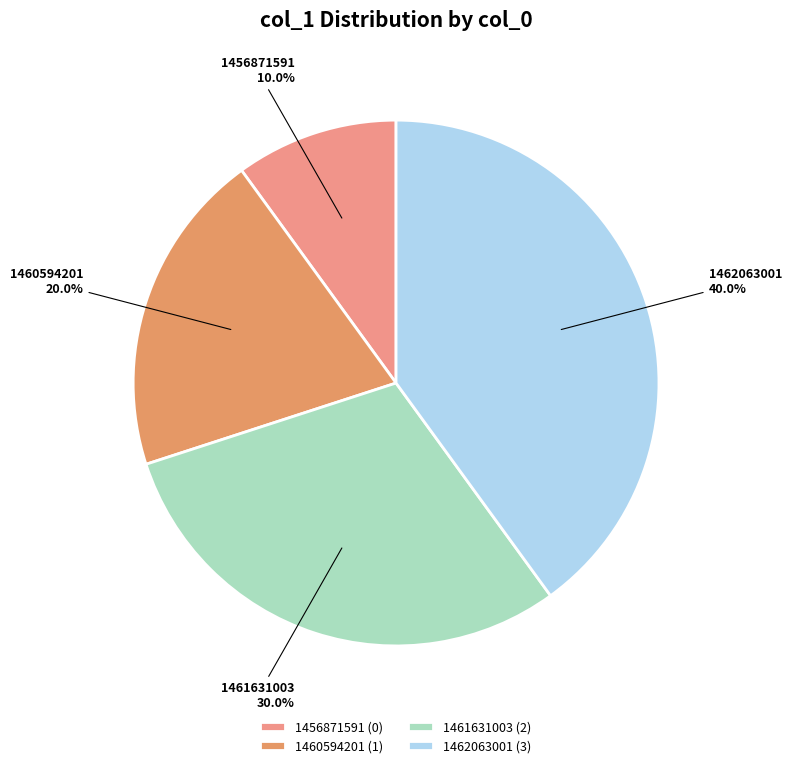

Is there a majority slice in this chart?

No